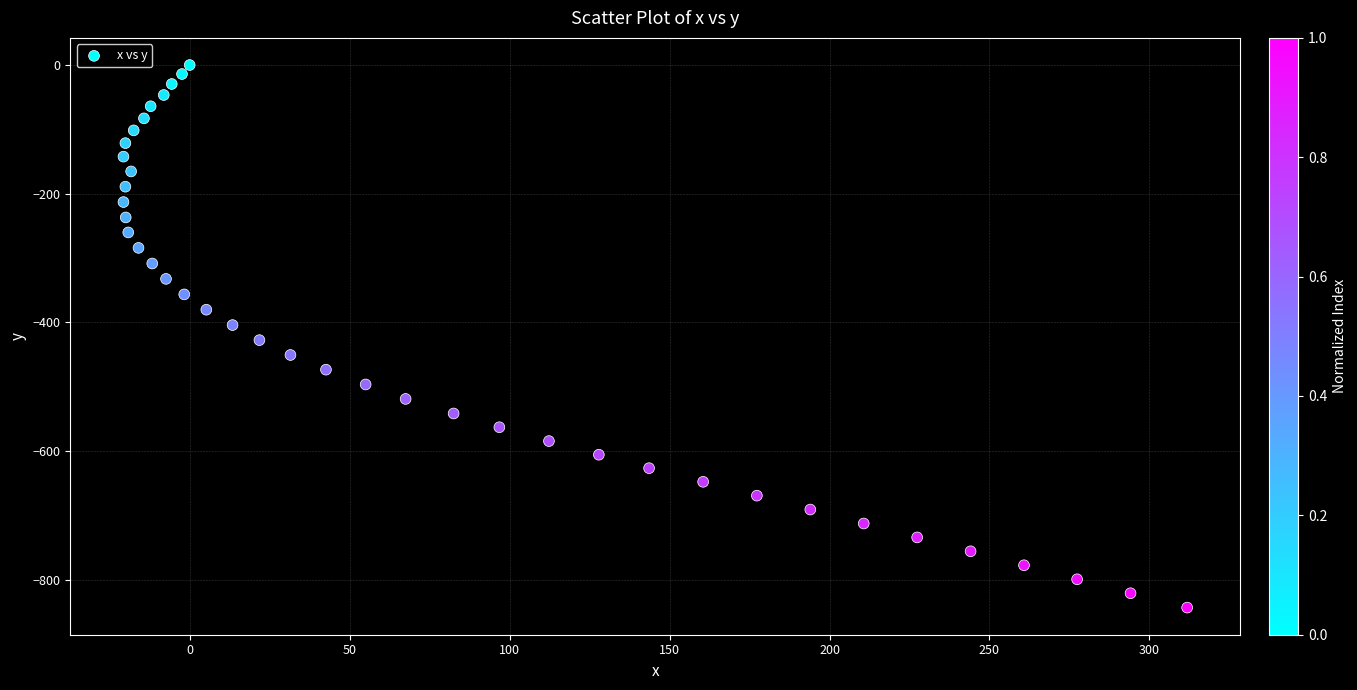

What is the range of Y values (max minus min)?

843.3